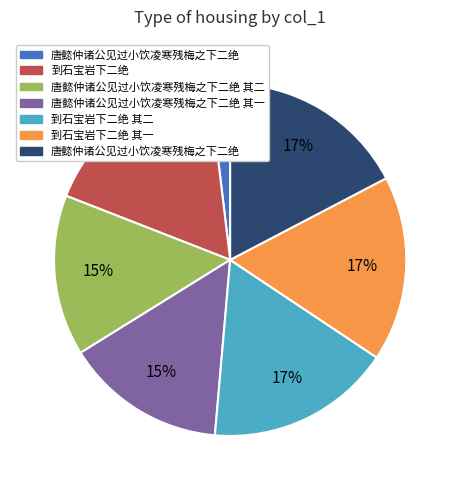

Is there any slice that represents more than half of the pie?

No